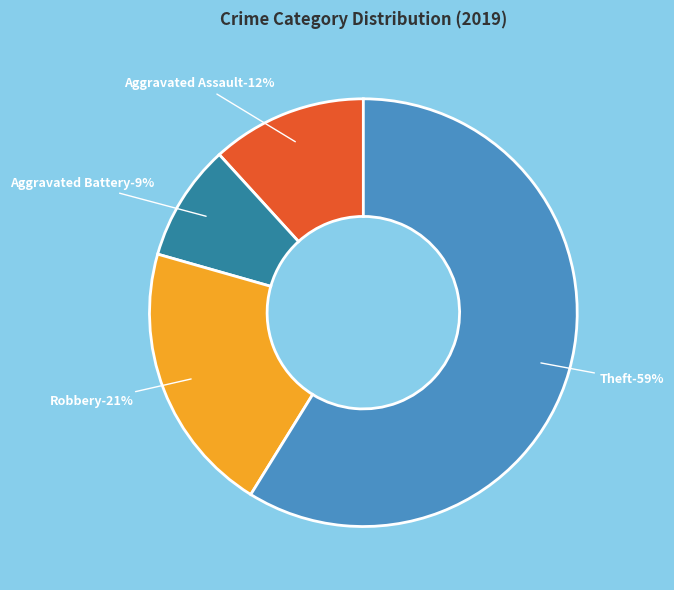

Is there any slice that represents more than half of the pie?

Yes